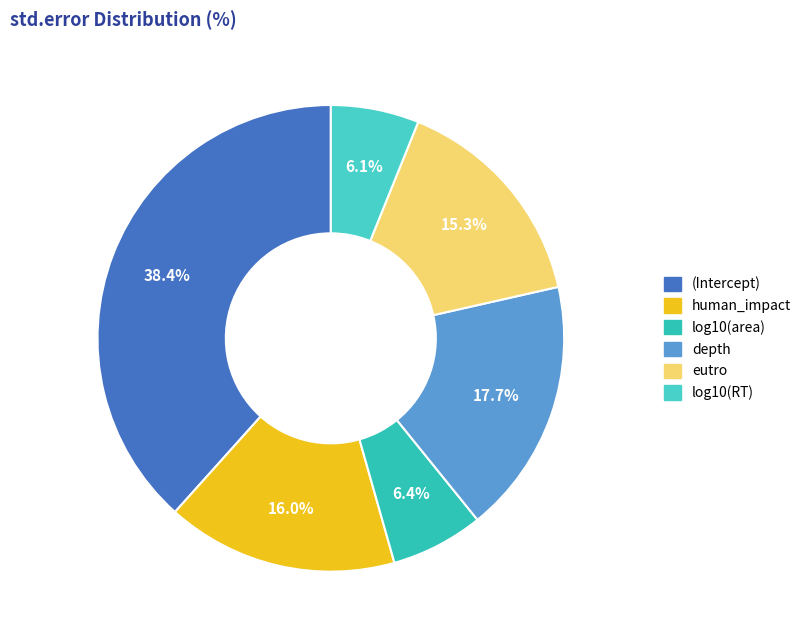

The human_impact slice represents 16% of the pie. True or false?

True